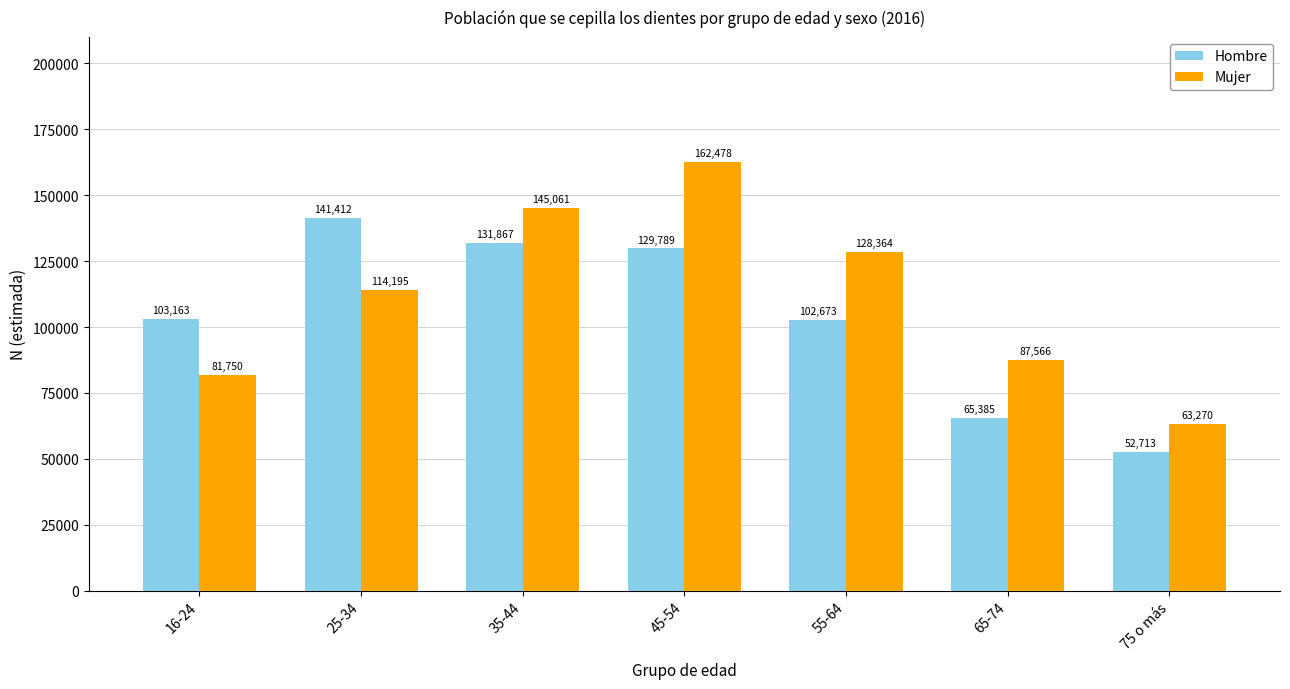

What is the spread (max minus min) of values at 25-34?

27217